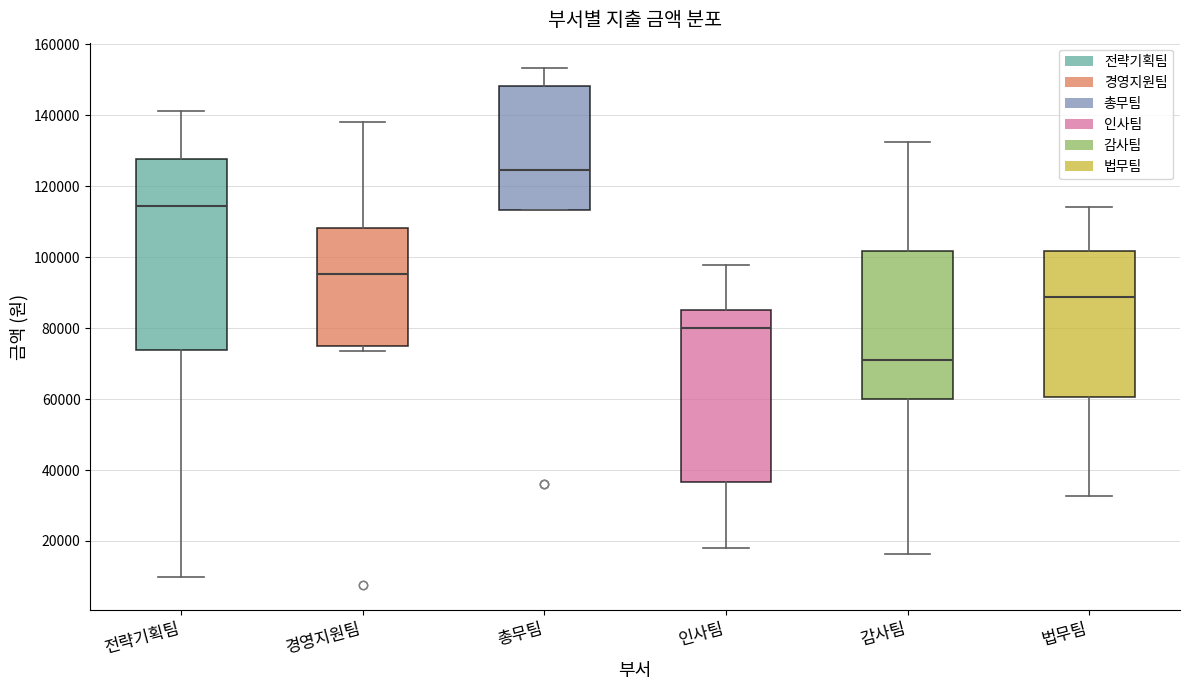

Which box is the tallest, from its lower edge to its upper edge?

전략기획팀